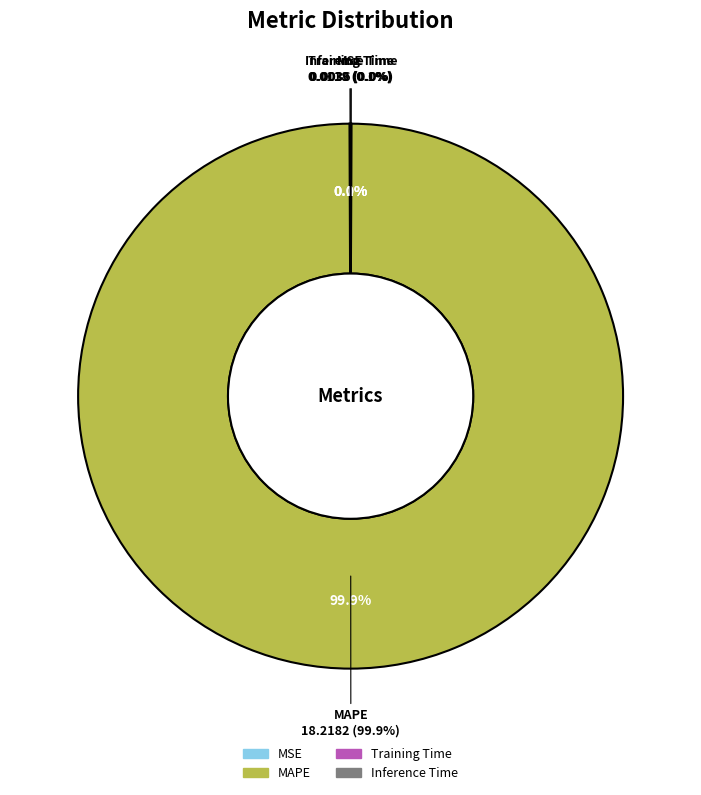

How many slices are in this pie chart?

4